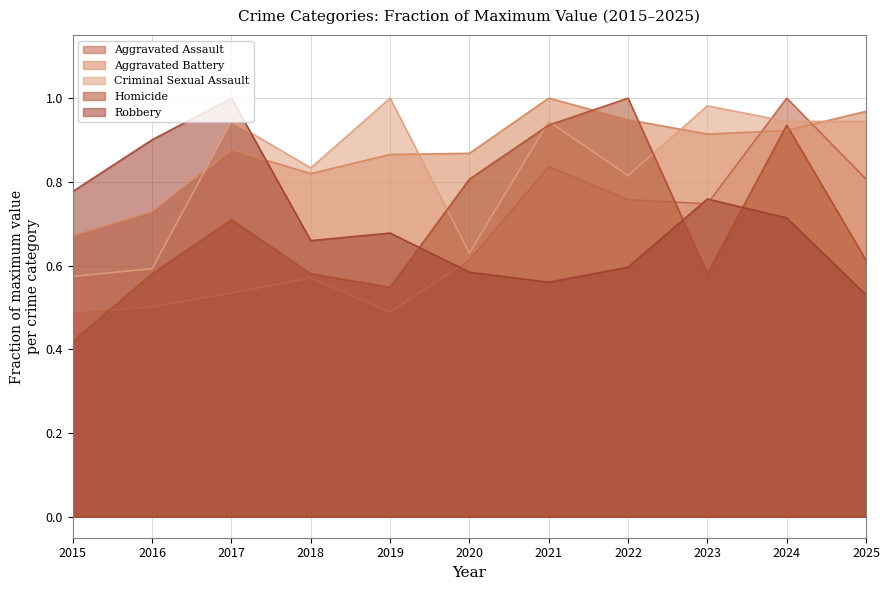

Which series ends up on top after the final intersection of Homicide and Criminal Sexual Assault?

Criminal Sexual Assault